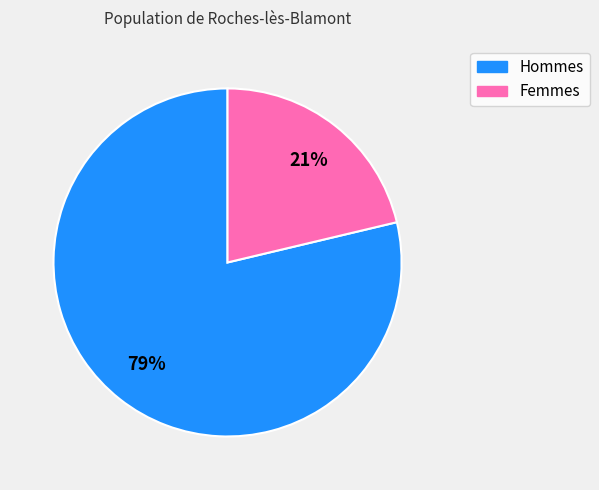

To the nearest percent, what is the average slice percentage?

50%